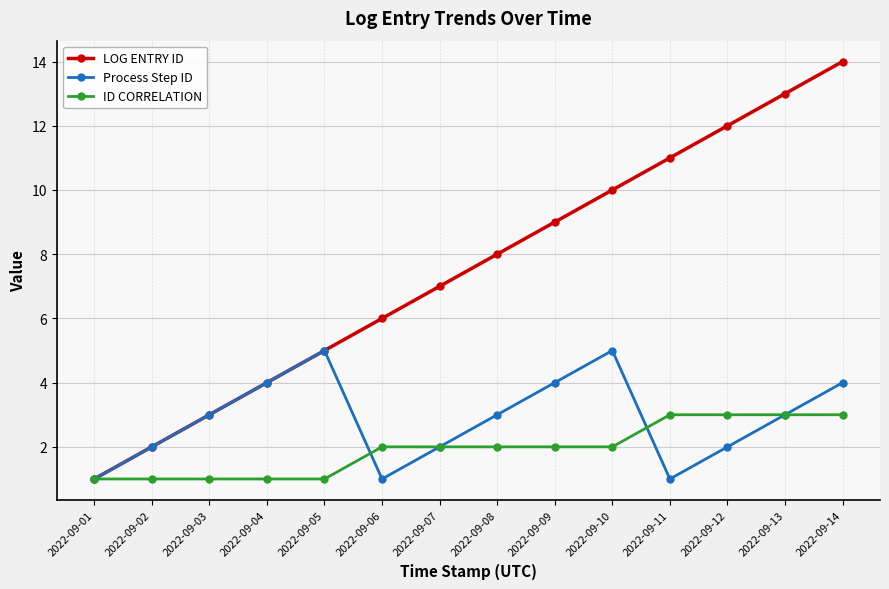

What is the spread (max minus min) of values at 2022-09-07?

5